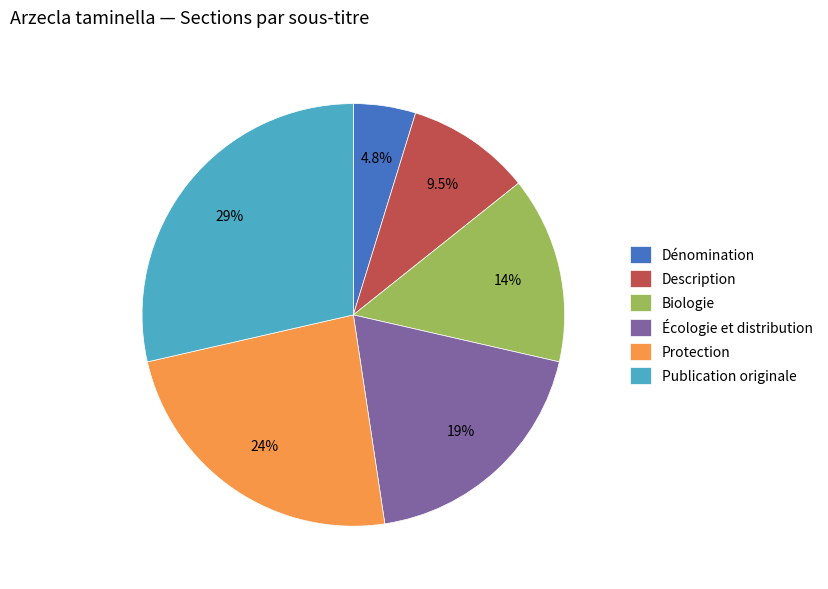

Is the sum of Publication originale and Protection greater than half?

Yes